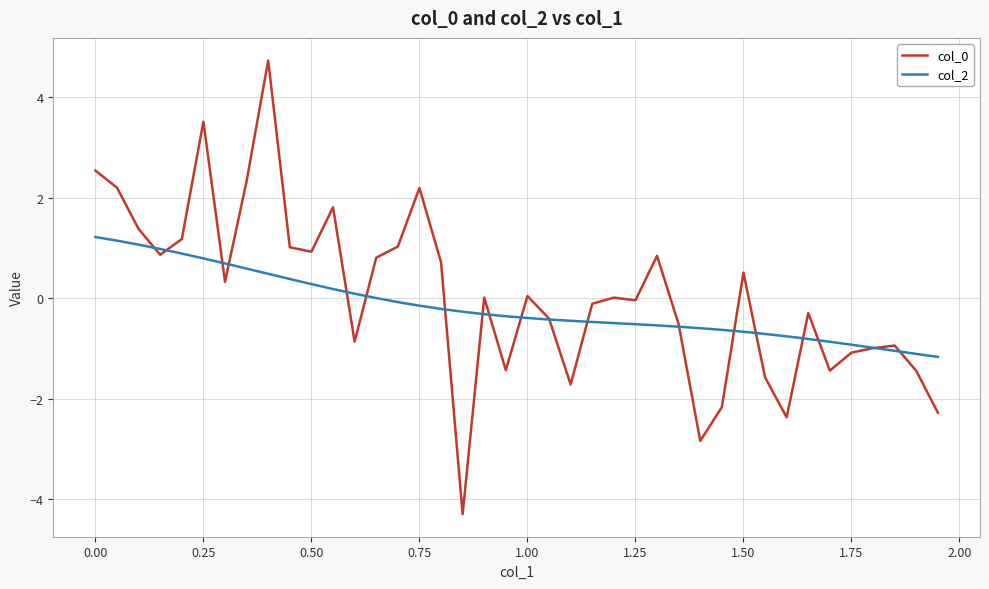

What is the smallest value displayed?

-4.3